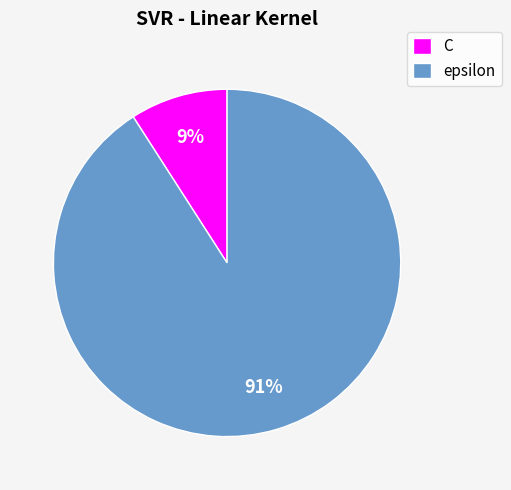

To the nearest percent, what portion does C represent?

9%